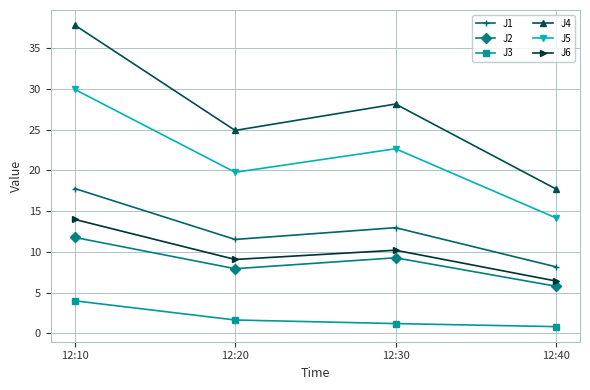

At which label does J5 reach its minimum?

12:40